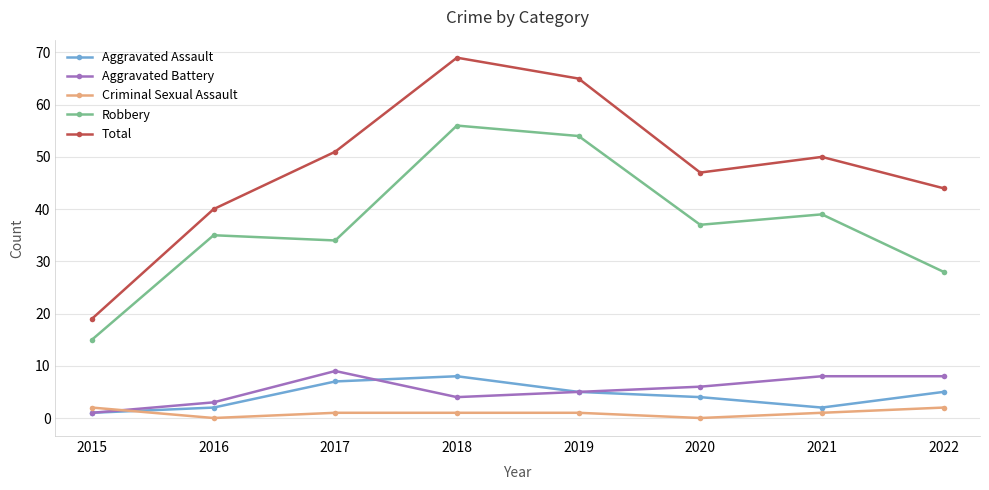

True or false: Total and Criminal Sexual Assault intersect in this chart.

False